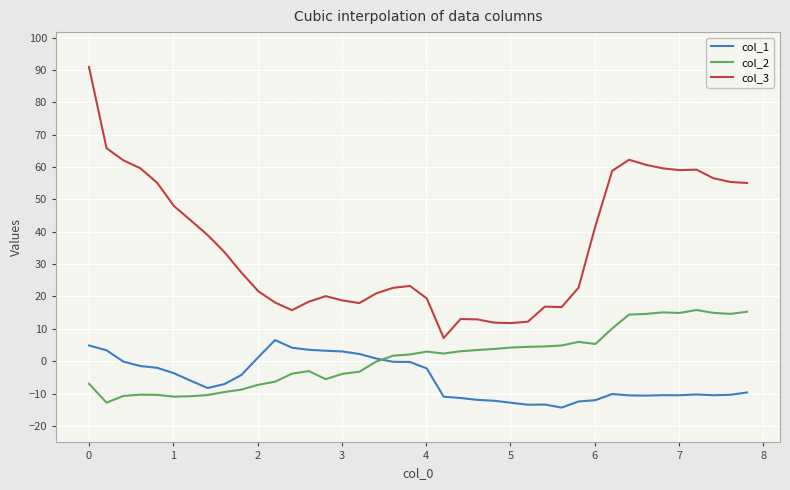

True or false: col_3 and col_1 cross at least once.

False